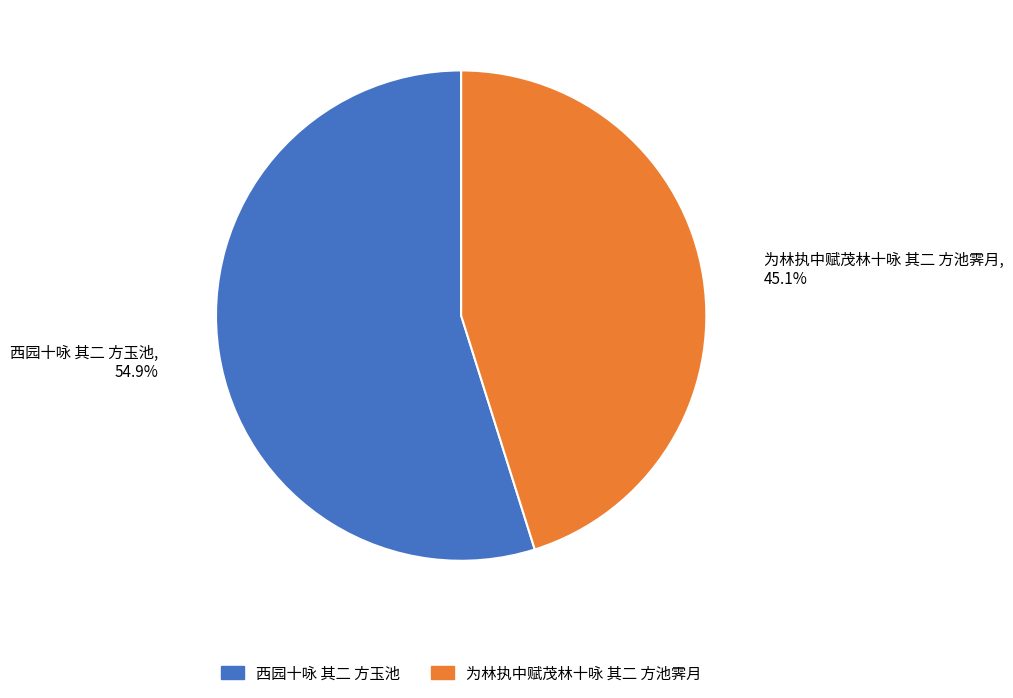

Rank the categories by value from highest to lowest.

西园十咏 其二 方玉池, 为林执中赋茂林十咏 其二 方池霁月